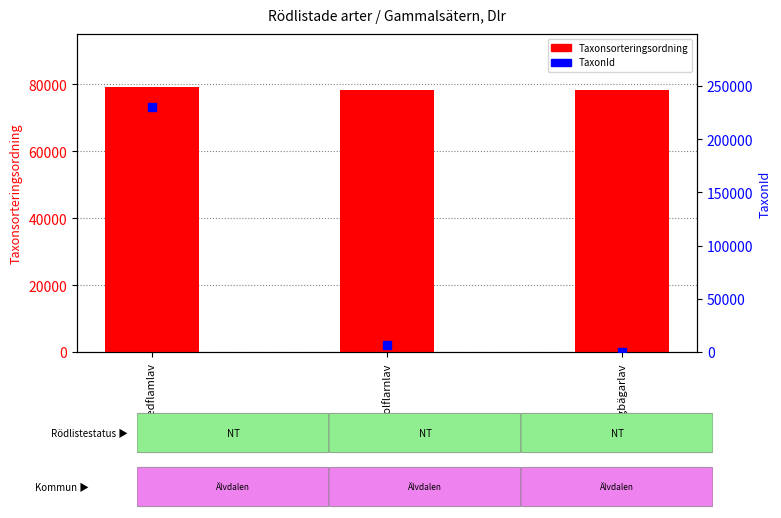

At which category is the sum across all series the highest?

Vedflamlav